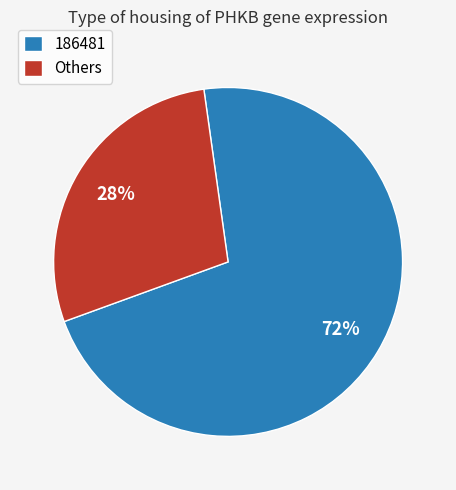

Is the sum of 186481 and Others greater than half?

Yes